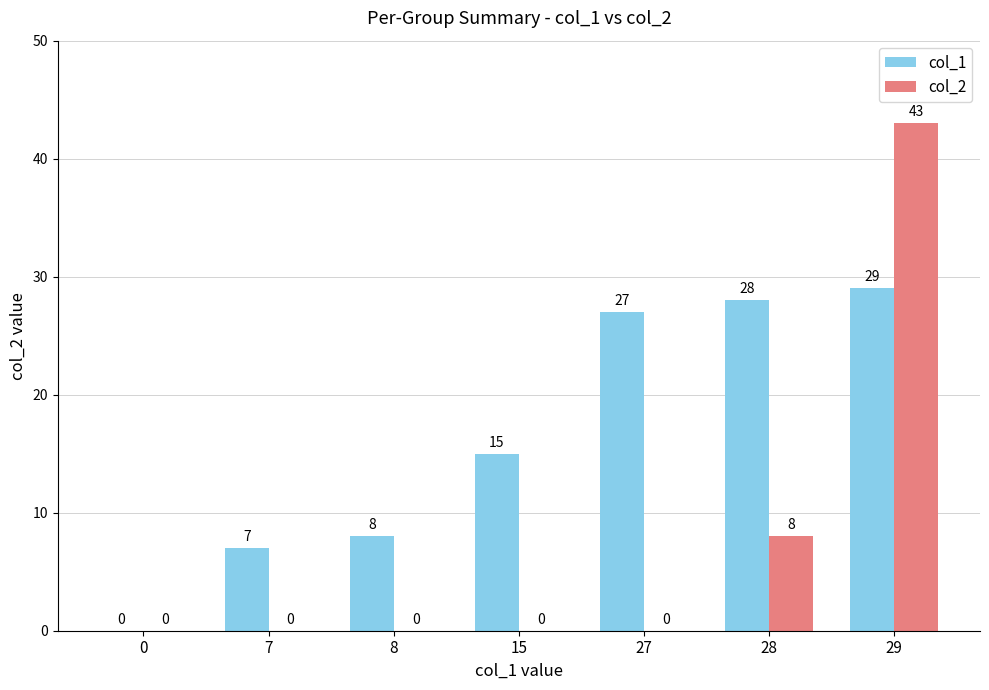

What are all the series names shown in the legend?

col_1, col_2